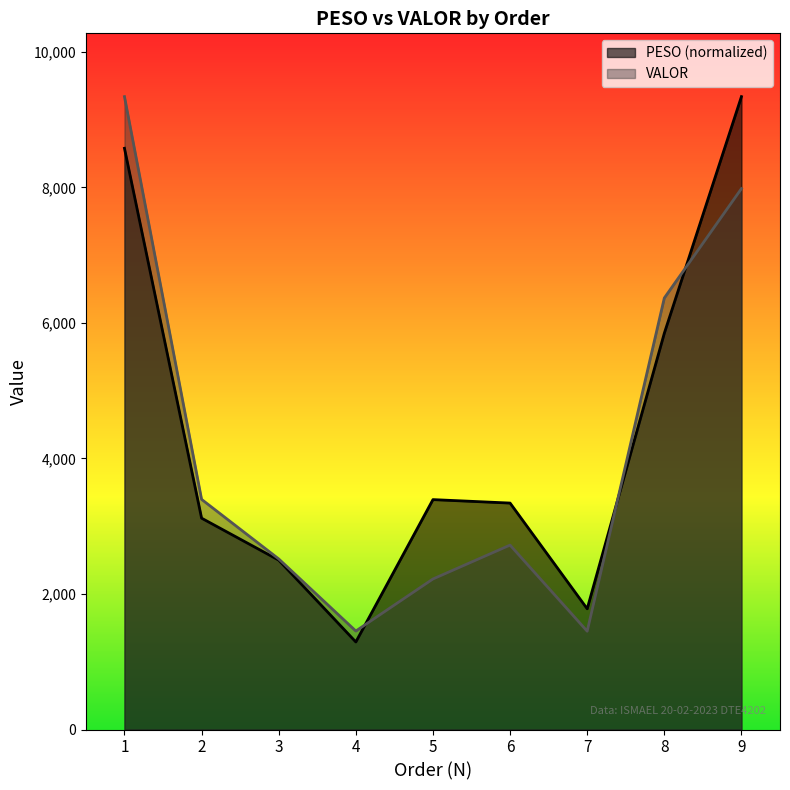

True or false: VALOR has a value of 981.4 at 2.

False